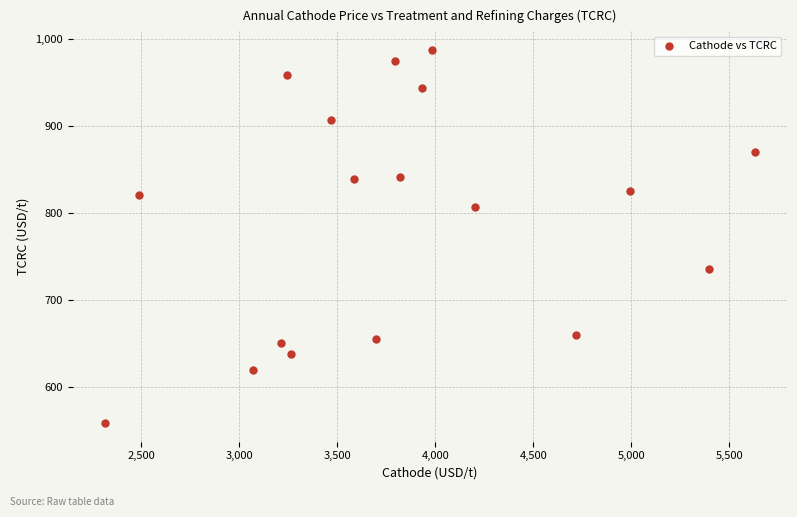

What is the range of X values (max minus min)?

3309.9